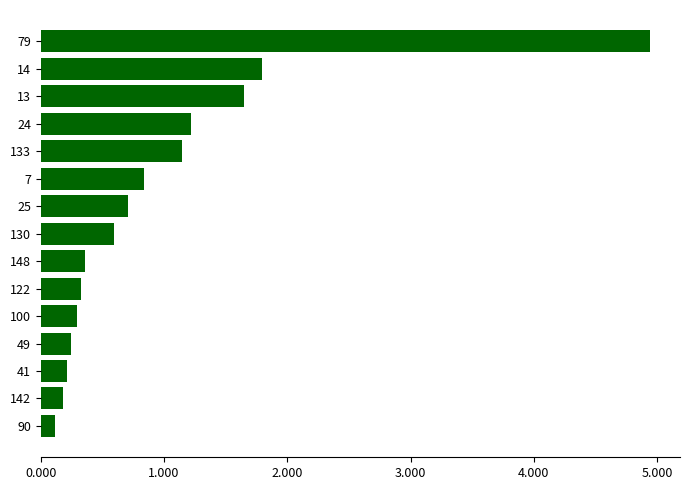

What is the change in value from 13 to 14?

+0.1